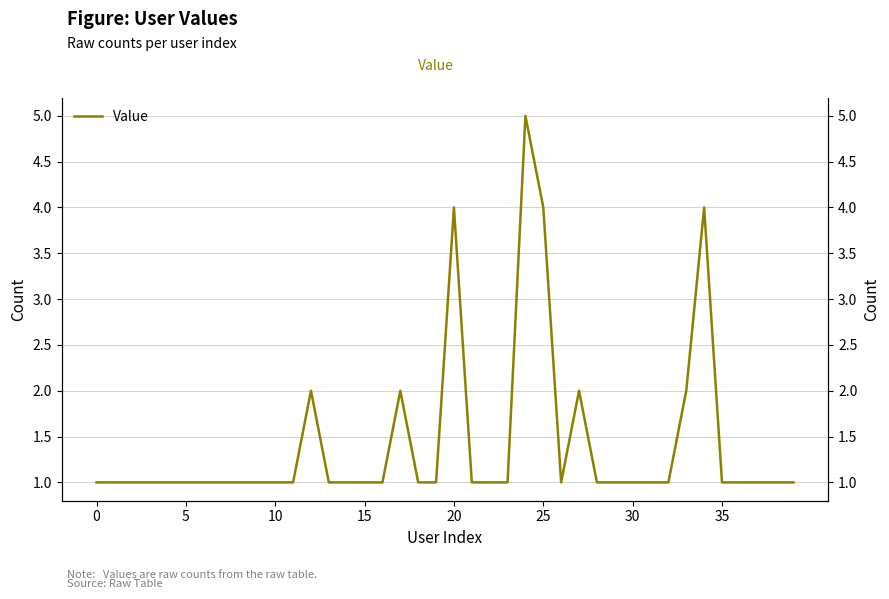

The value at 27 is 2. True or false?

True